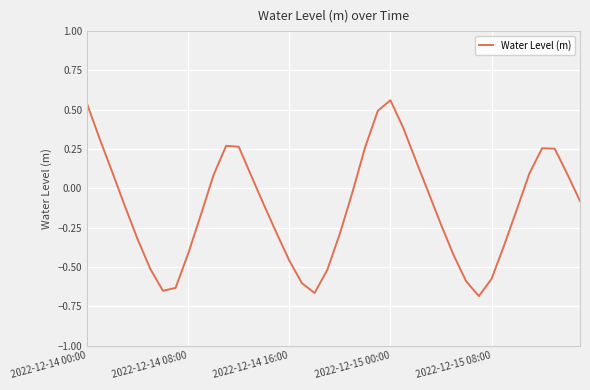

What is the difference between the maximum and minimum values?

1.2